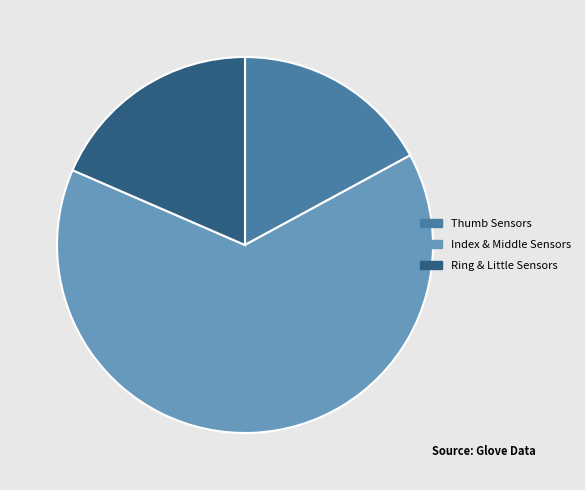

Do Ring & Little Sensors and Thumb Sensors together represent more than half of the pie?

No